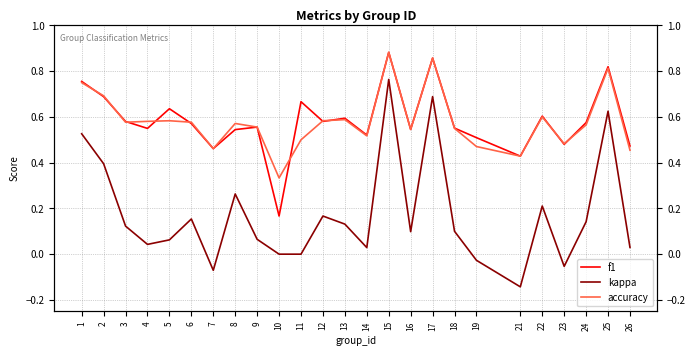

The kappa series shows 0.1 at 5. True or false?

True